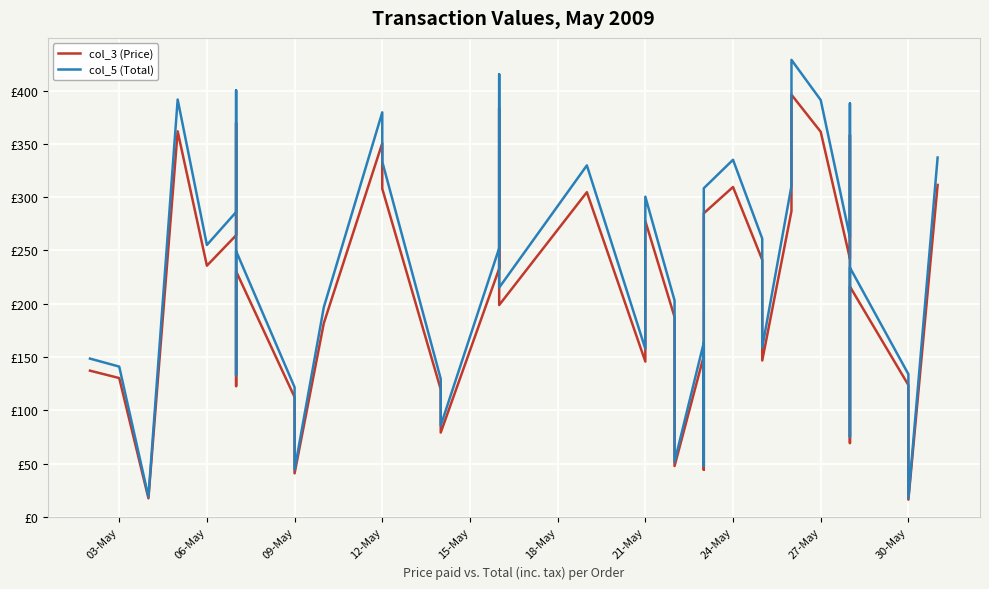

What is the difference between the second highest and second lowest values in the col_5 (Total) series?

396.2